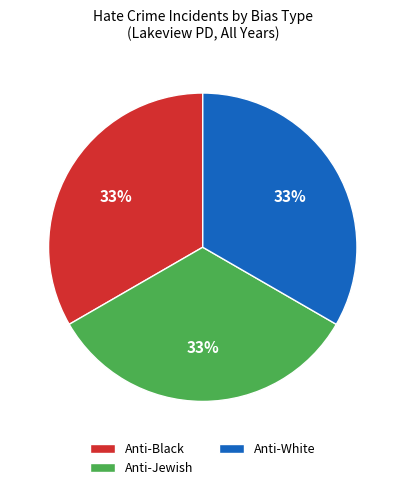

Approximately how many times larger is the value at Anti-White compared to Anti-Jewish?

1.0